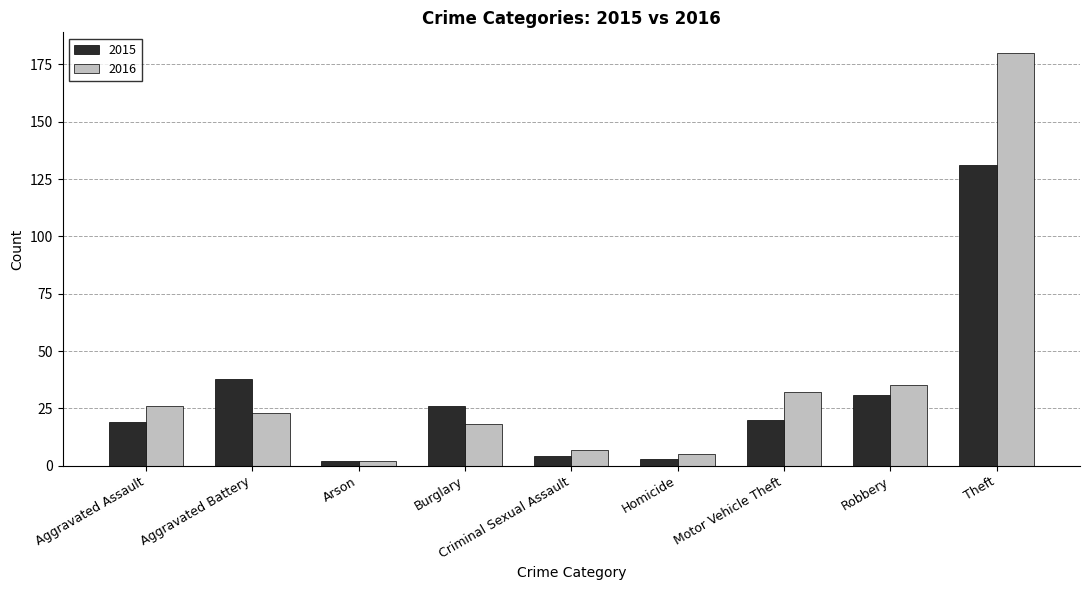

Reading left to right, extract all data points from this chart.

2015: 19	38	2	26	4	3	20	31	131
2016: 26	23	2	18	7	5	32	35	180